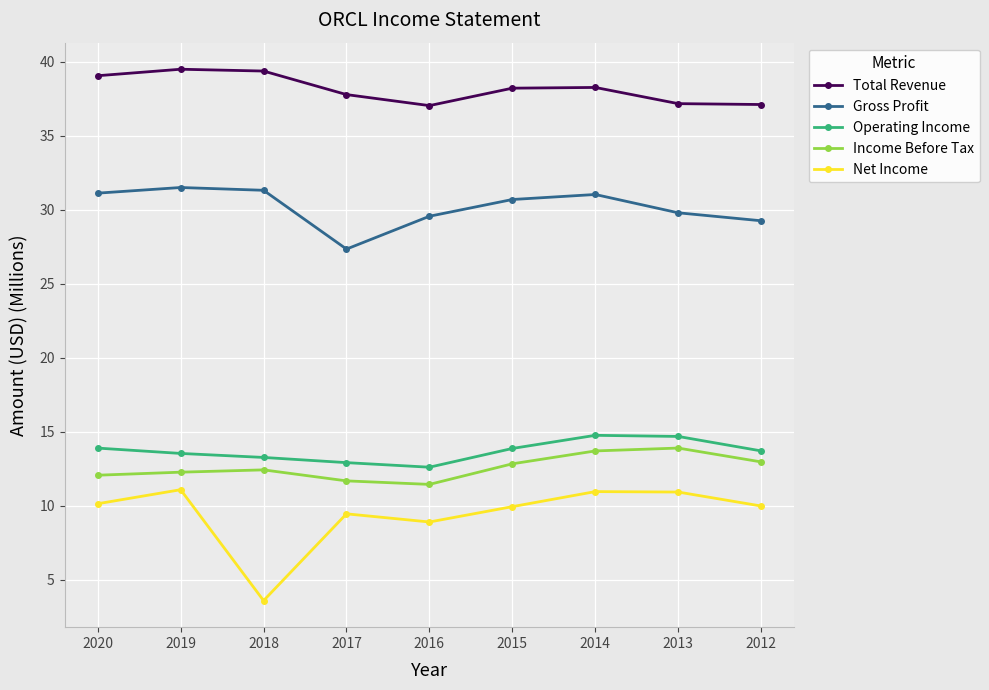

What is the maximum value for Income Before Tax?

13.9